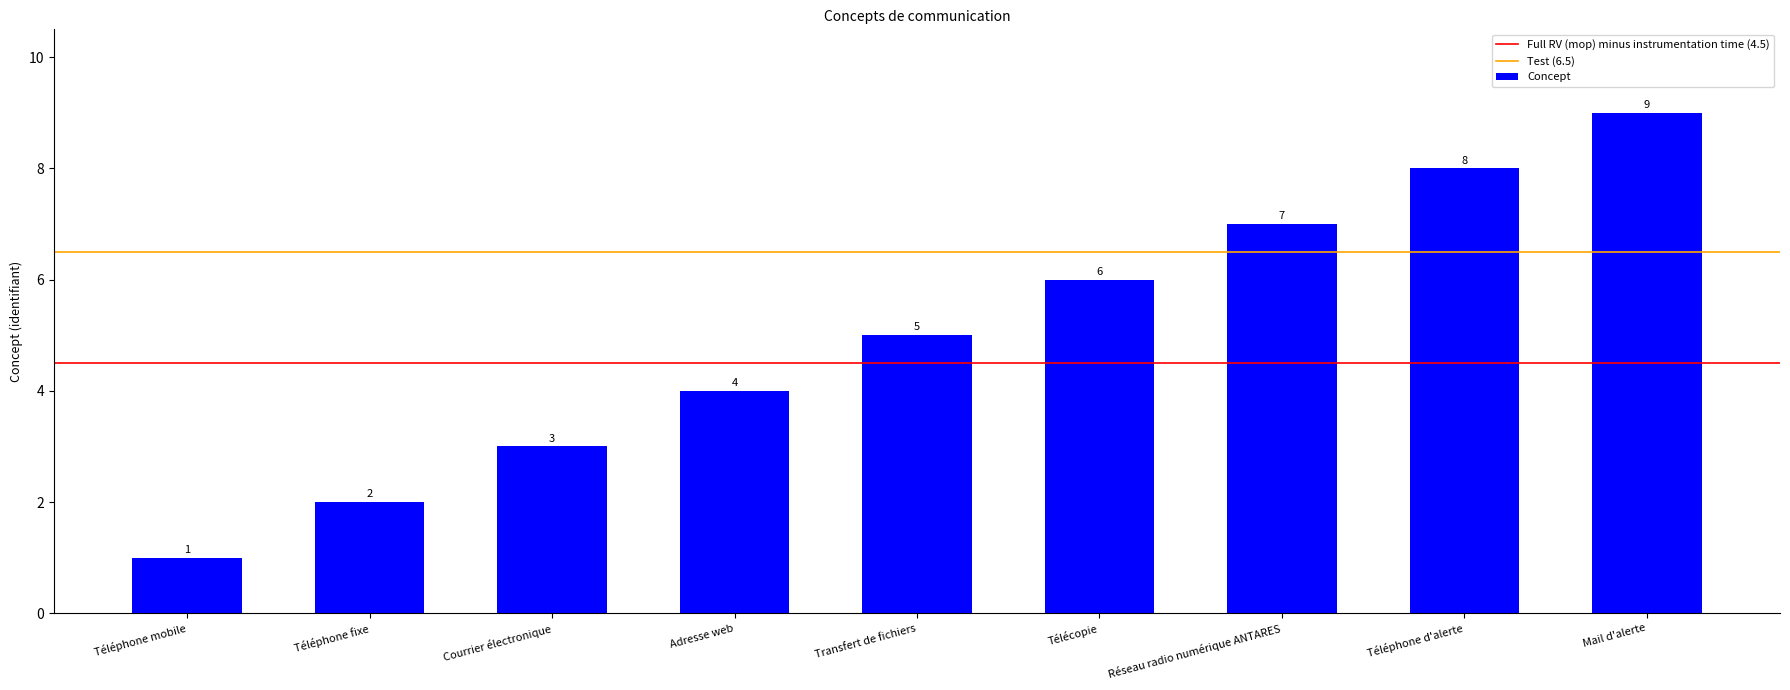

Which label corresponds to the largest value in the chart?

Mail d'alerte